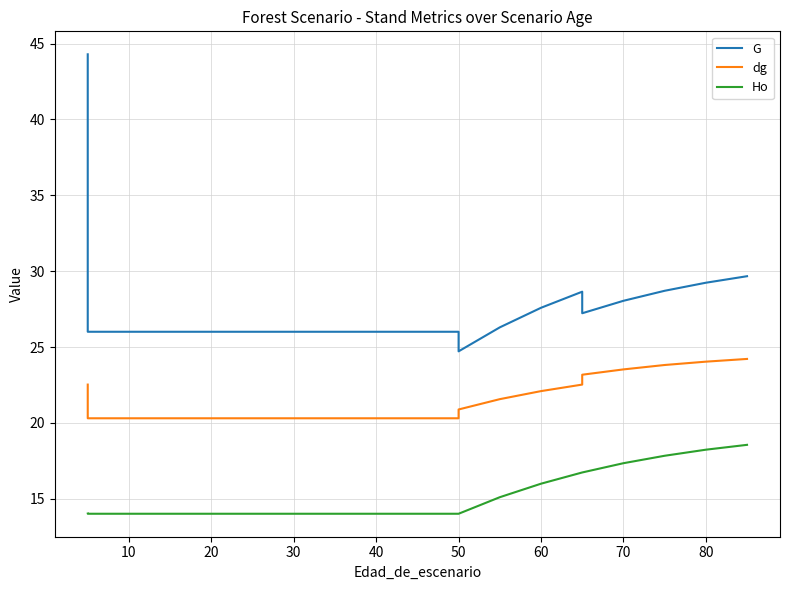

Does the chart have visible grid lines?

Yes